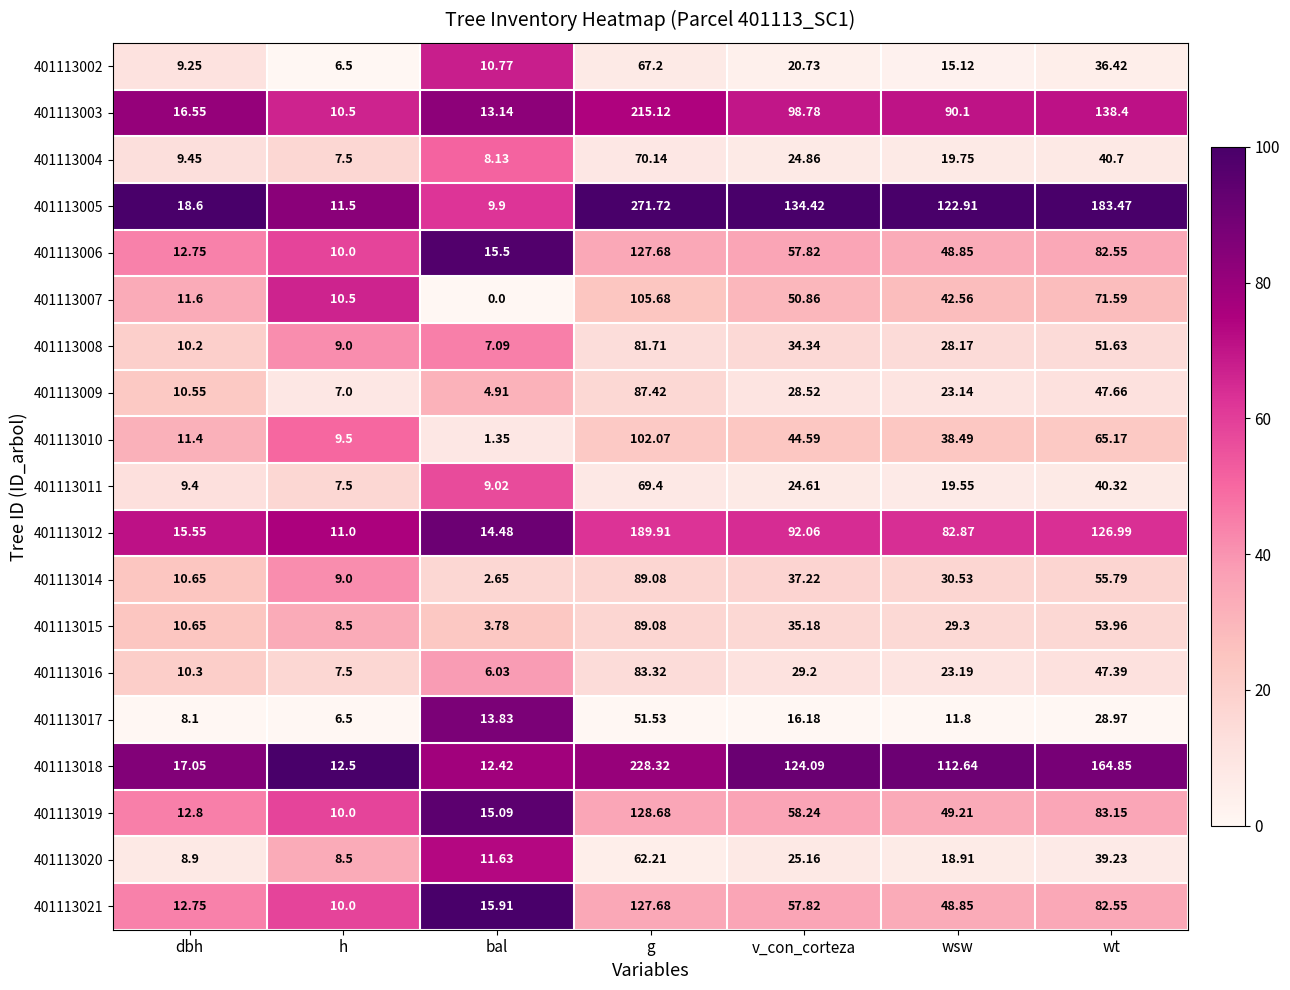

At which category is the sum across all series the highest?

g